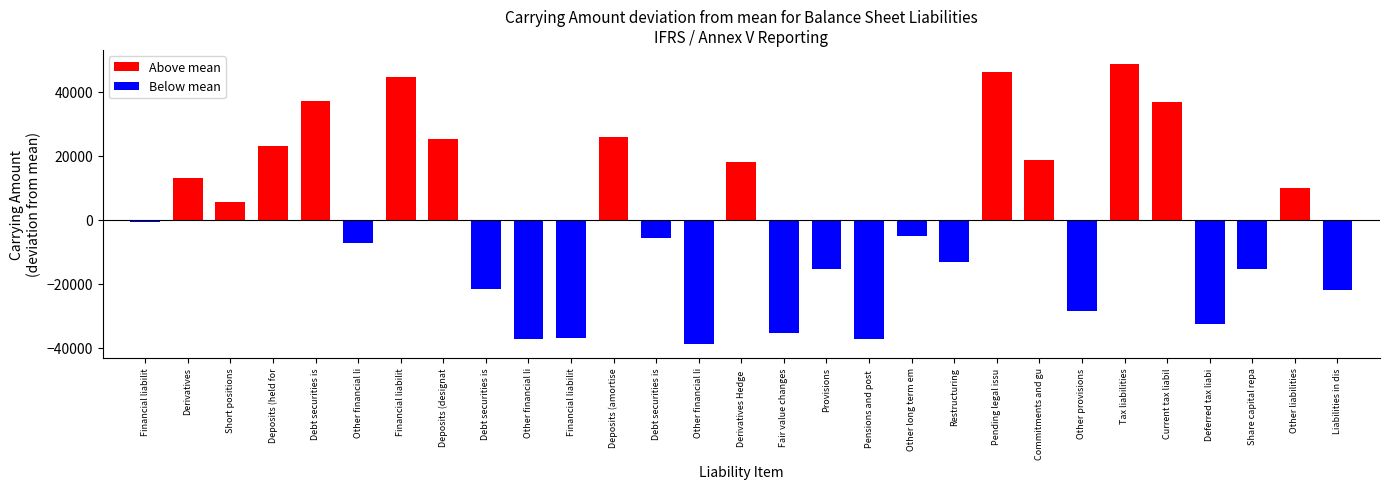

What is the difference between the second highest and minimum values?

84731.0